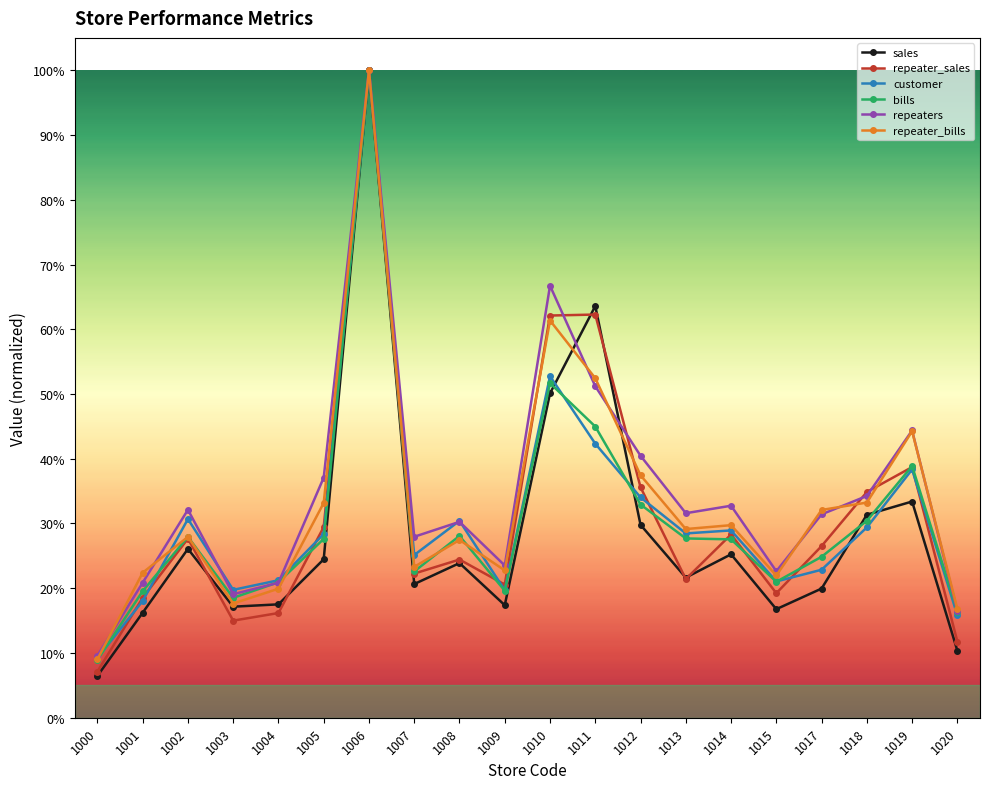

How many intersections are there between bills and repeaters?

2